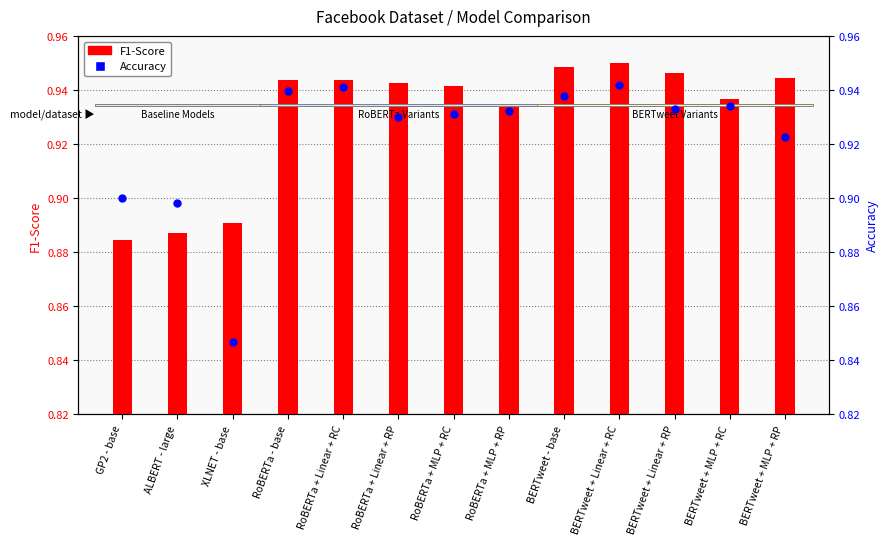

Which series has the largest Y range (max minus min)?

Accuracy